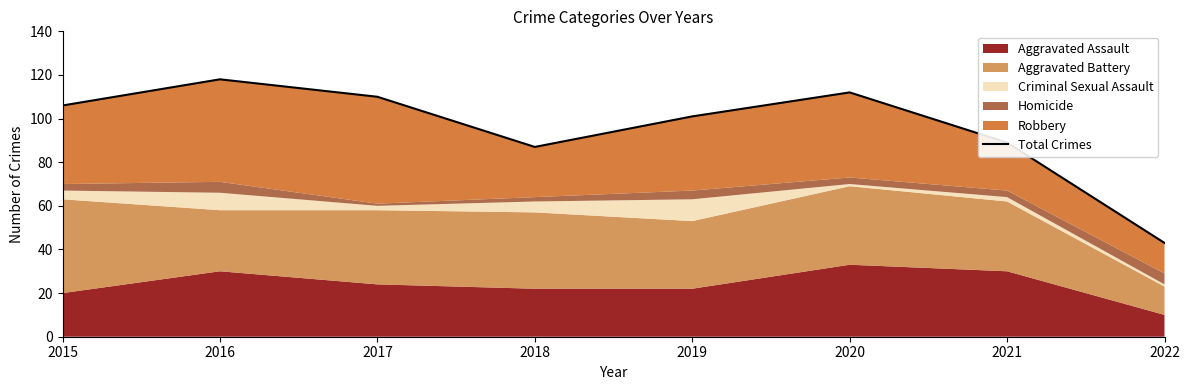

What is the difference between the values at 2016 and 2017?

8